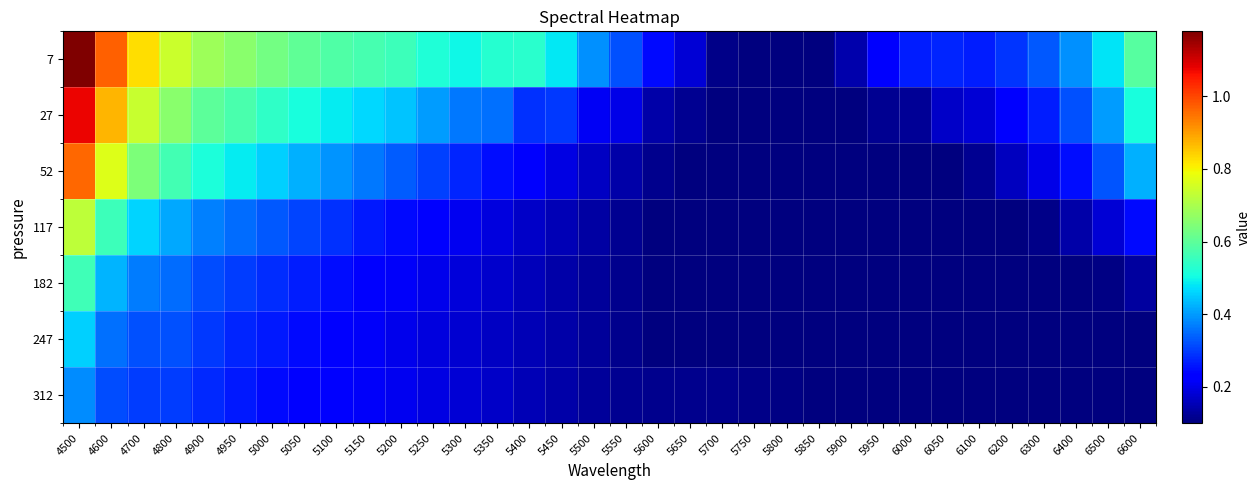

At 6600, list the series in order from smallest to largest.

247, 312, 182, 117, 52, 27, 7